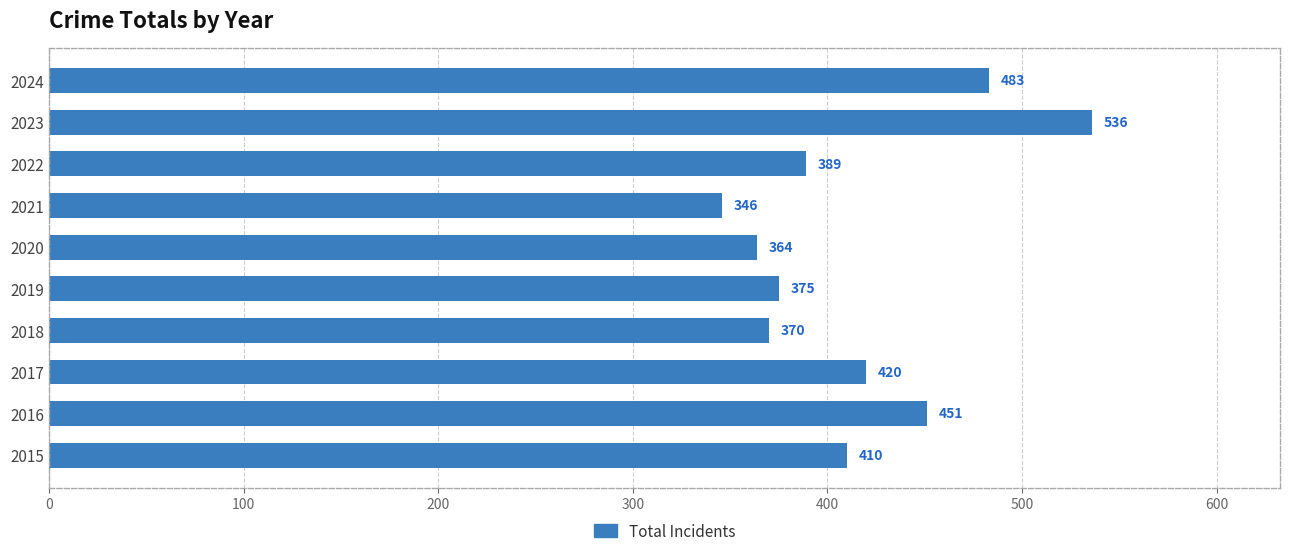

What is the average value?

414